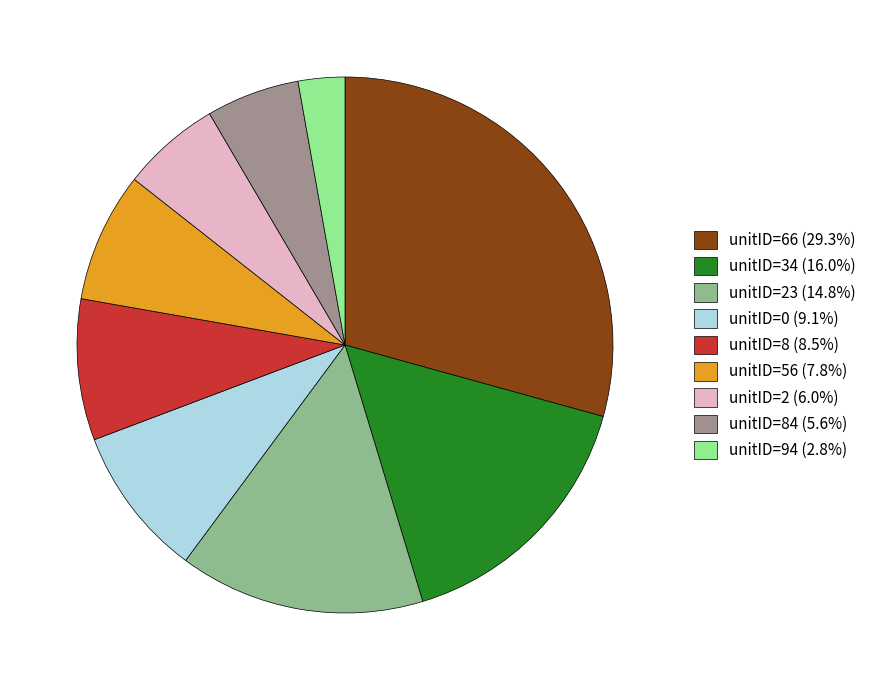

Approximately how many times larger is the value at unitID=56 (7.8%) compared to unitID=94 (2.8%)?

2.8